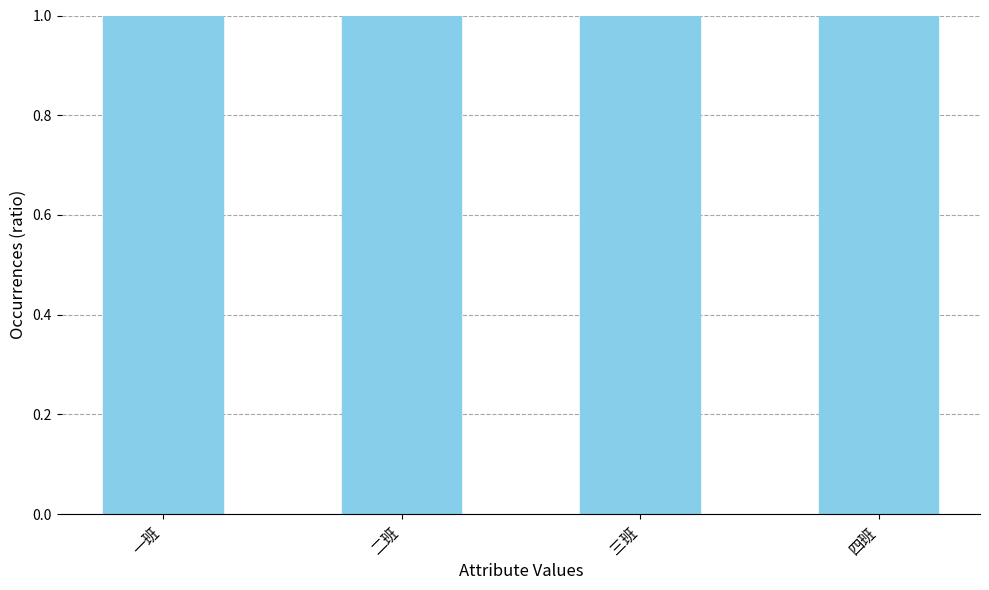

Are the bars horizontal?

No